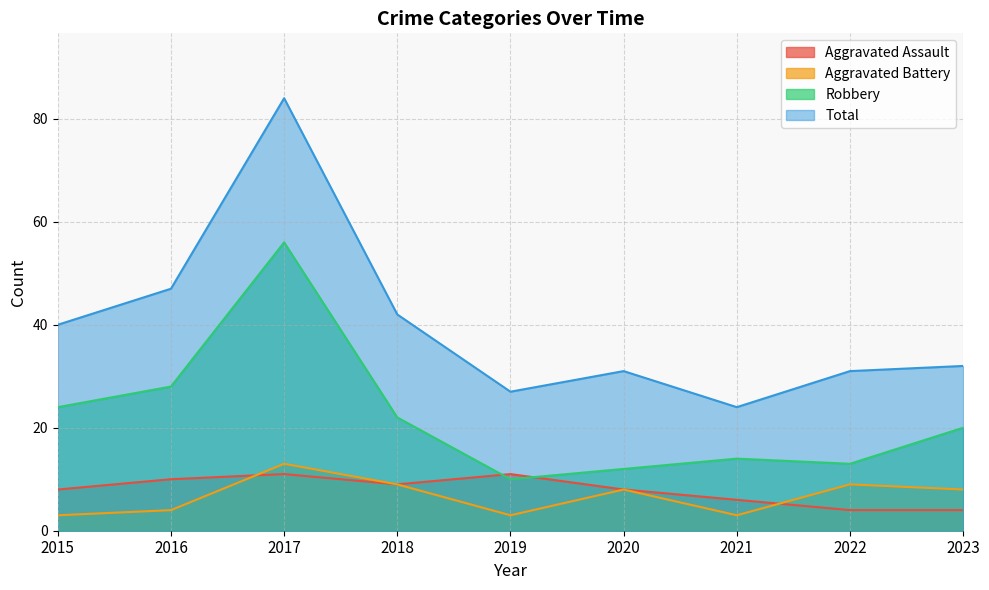

Reading right to left, what are all the values shown in this chart?

Aggravated Assault: 2023=4	2022=4	2021=6	2020=8	2019=11	2018=9	2017=11	2016=10	2015=8
Aggravated Battery: 2023=8	2022=9	2021=3	2020=8	2019=3	2018=9	2017=13	2016=4	2015=3
Robbery: 2023=20	2022=13	2021=14	2020=12	2019=10	2018=22	2017=56	2016=28	2015=24
Total: 2023=32	2022=31	2021=24	2020=31	2019=27	2018=42	2017=84	2016=47	2015=40